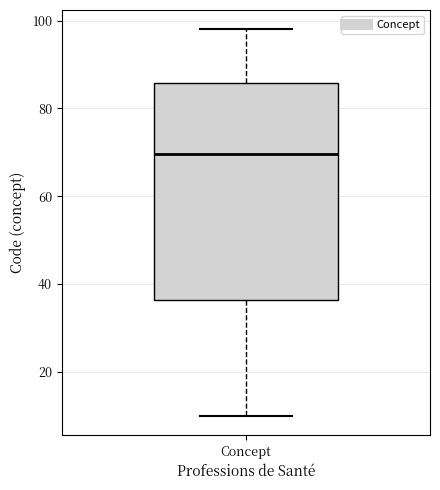

Read this box plot against the y-axis: the position of the median line, the range covered by the box, and the ends of both whiskers. The values are not printed on the chart, so give them approximately, as read against the axis.

median 70, box 36 to 86, whiskers 10 to 98